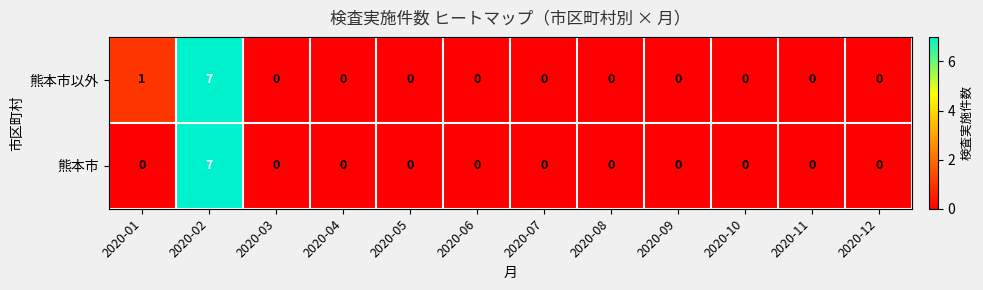

Which series has the largest total across all categories?

熊本市以外